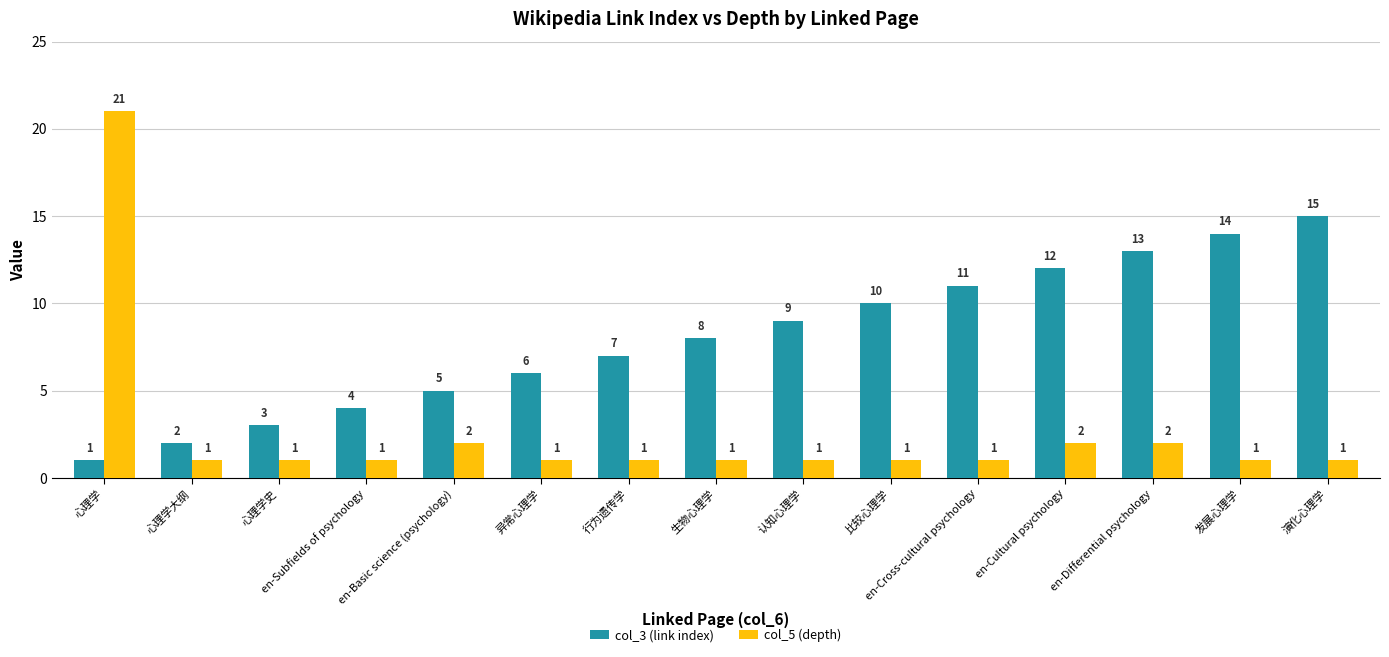

Is it true that col_3 (link index) equals 3 at 心理学大纲?

False